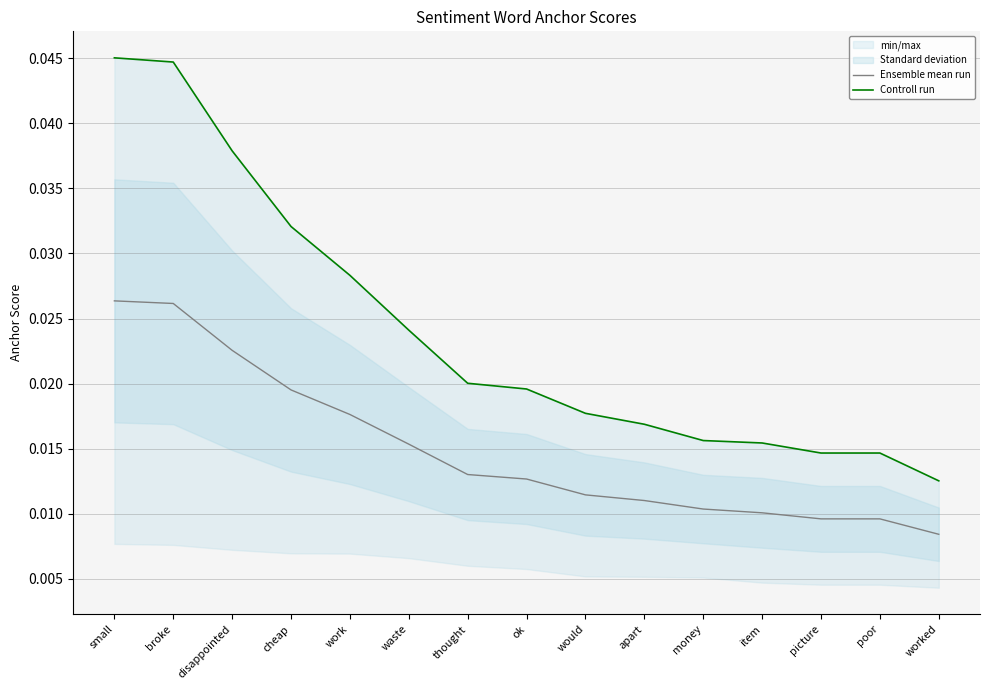

At which label is Ensemble mean run closest to 0?

worked